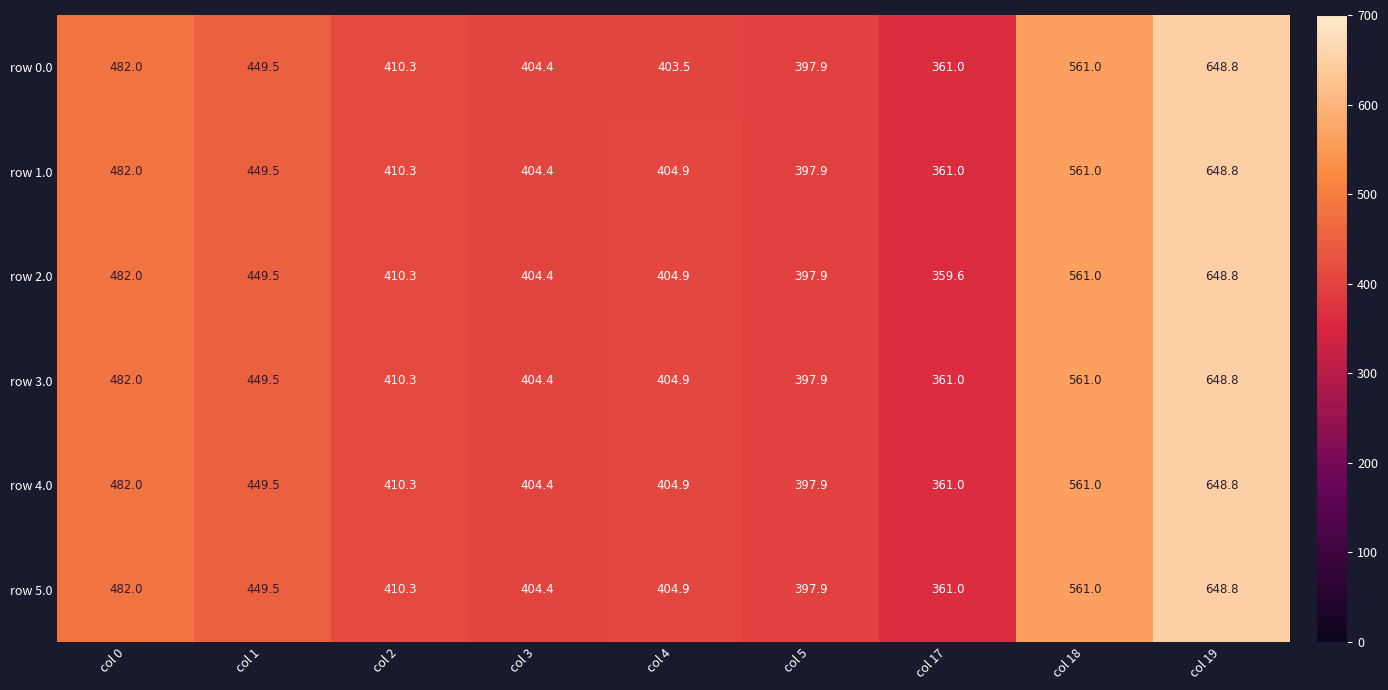

True or false: row 4.0 has a value of 397.9 at col 5.

True